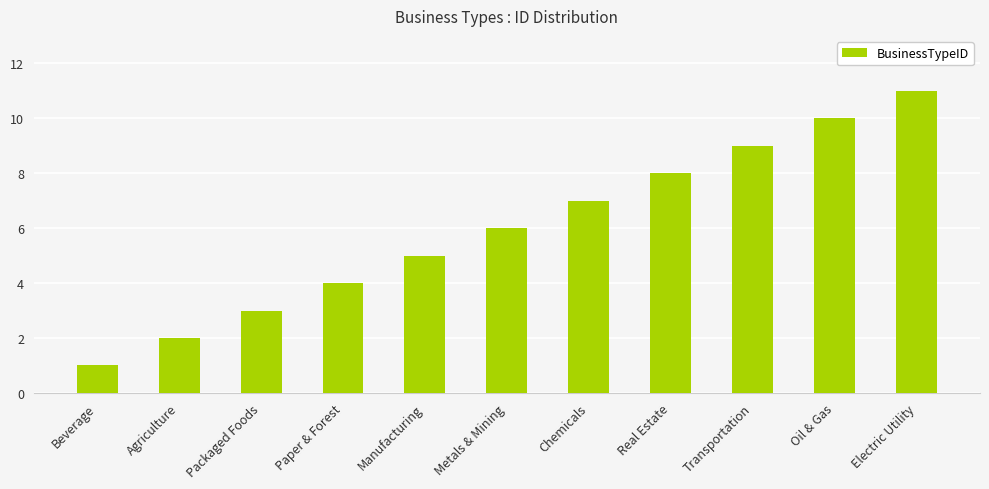

How many bars are there in total?

11